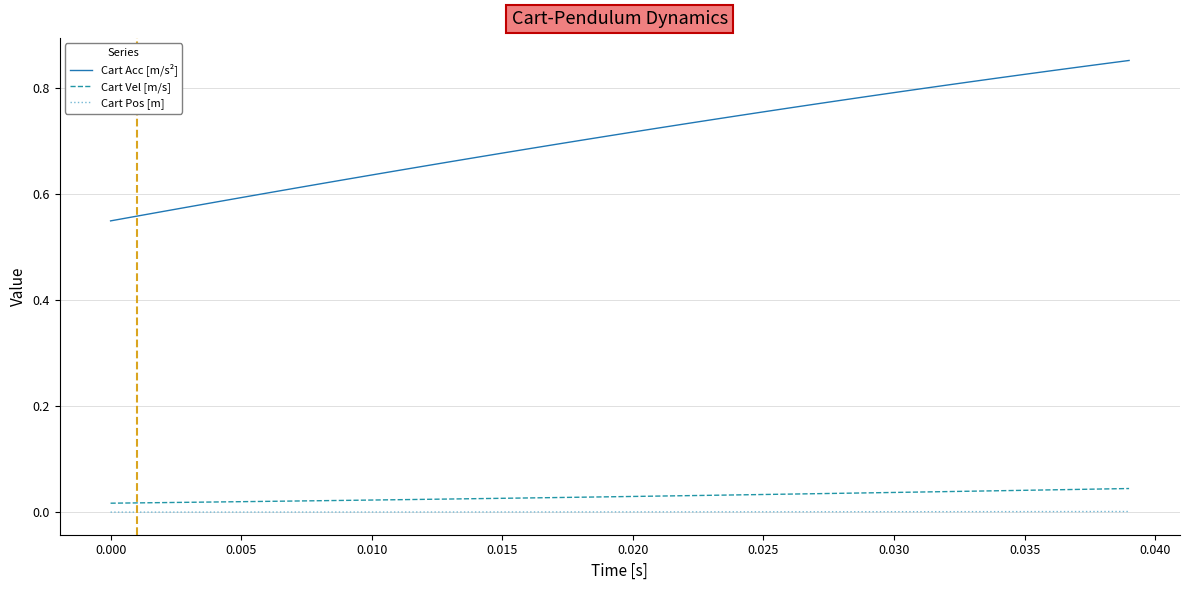

List the series in order of their peak value, highest first.

Cart Acc [m/s²], Cart Vel [m/s], Cart Pos [m]